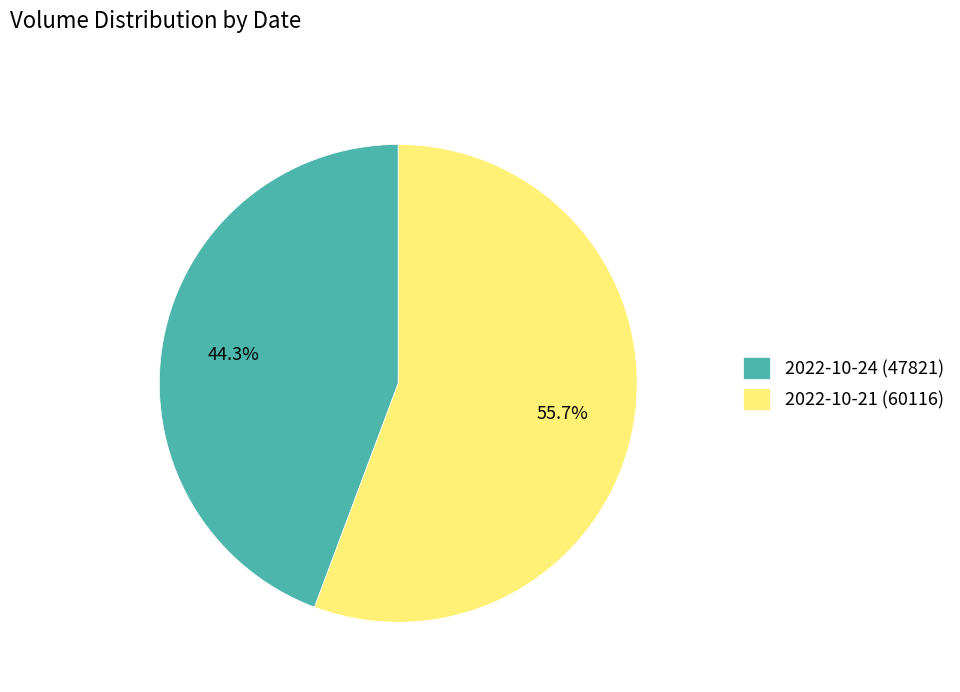

How many segments does this pie chart have?

2